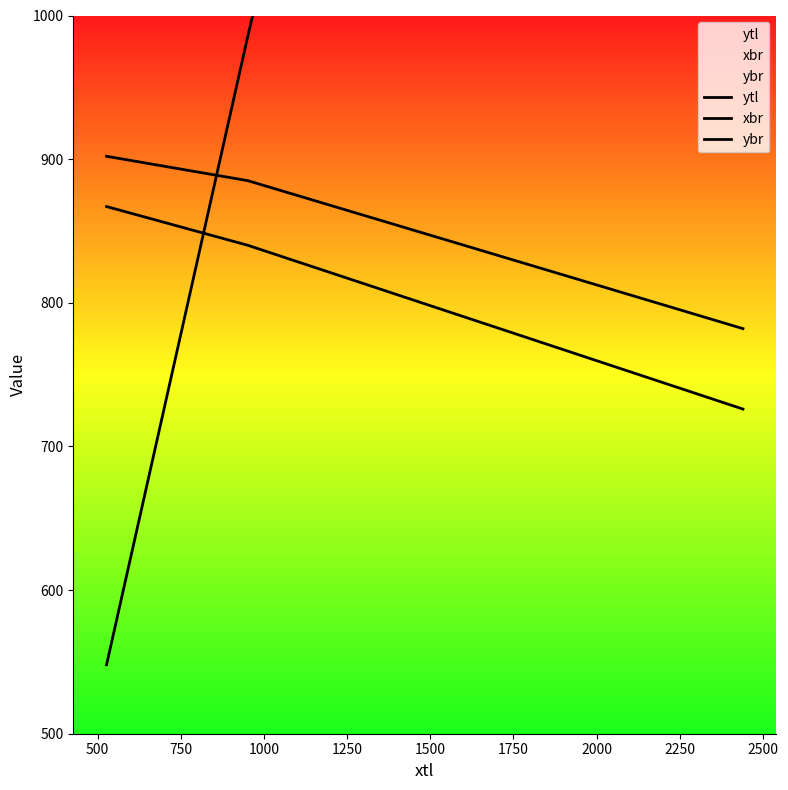

What value does the ybr series have at 500, to the nearest 5?

885